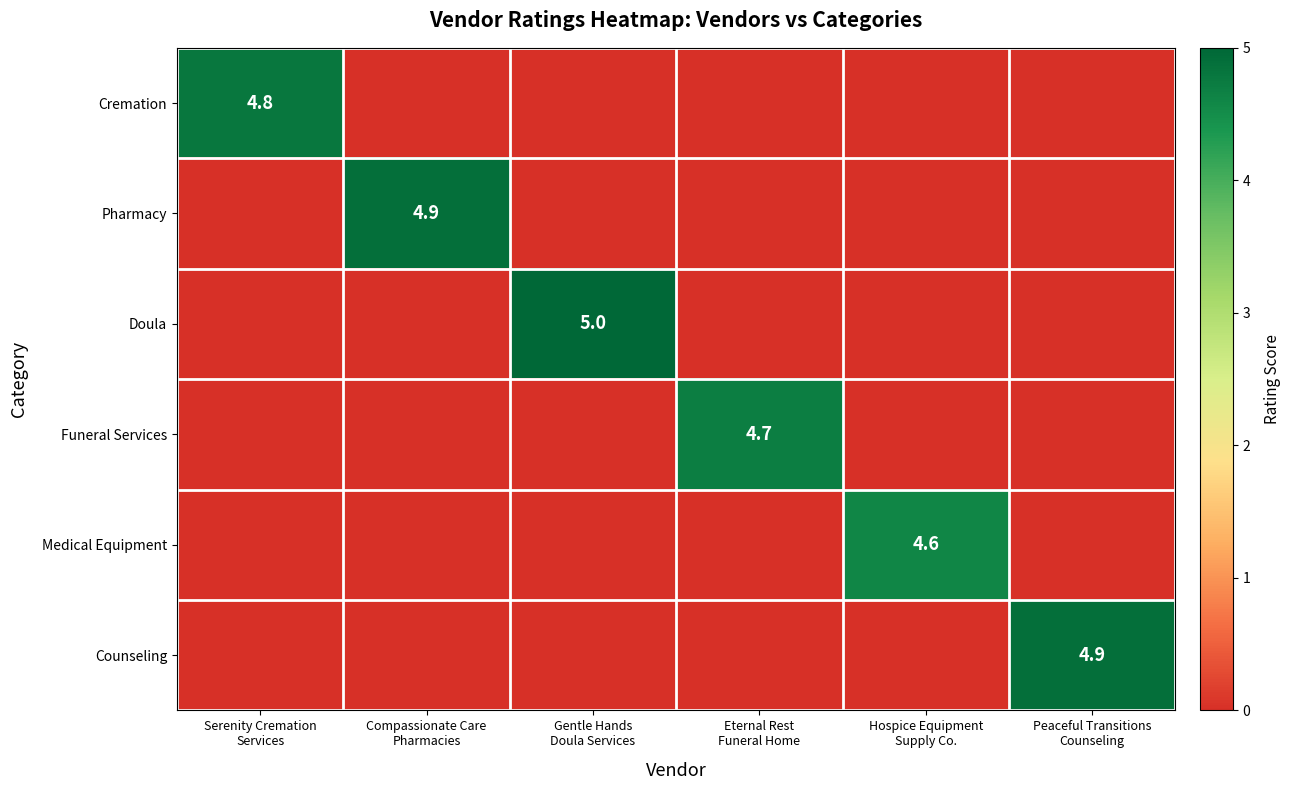

The value of Doula at Compassionate Care Pharmacies is -2.3. True or false?

False